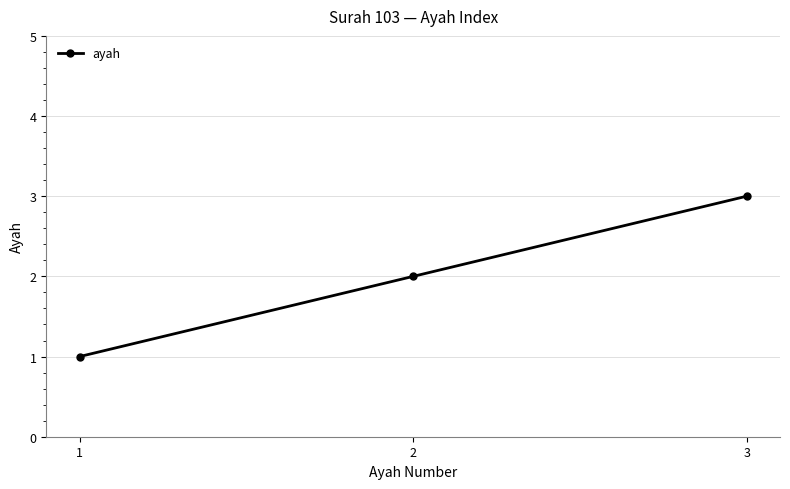

Which has a higher value, 3 or 2?

3